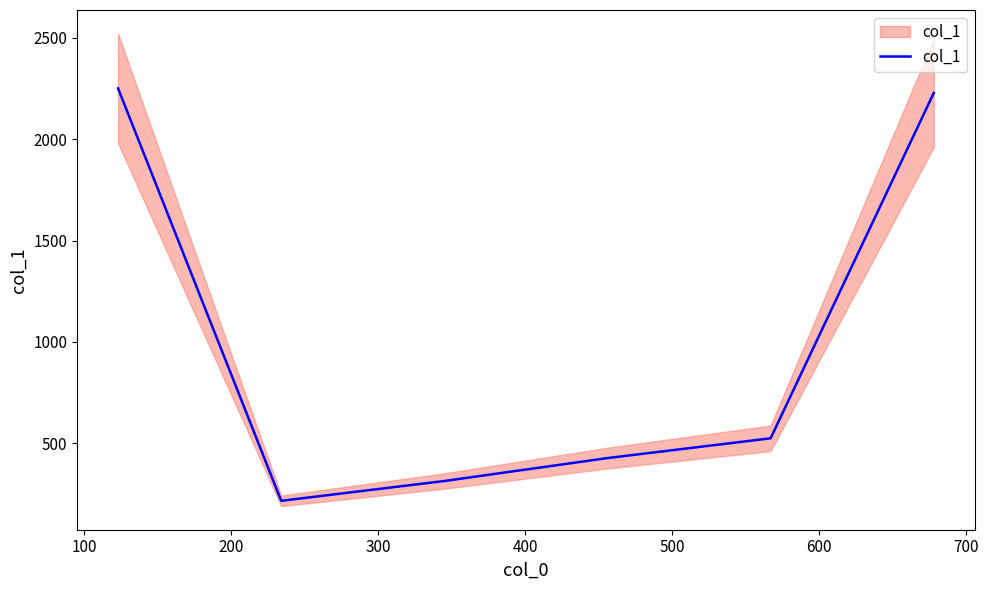

What is the sum of all values?

5961.2